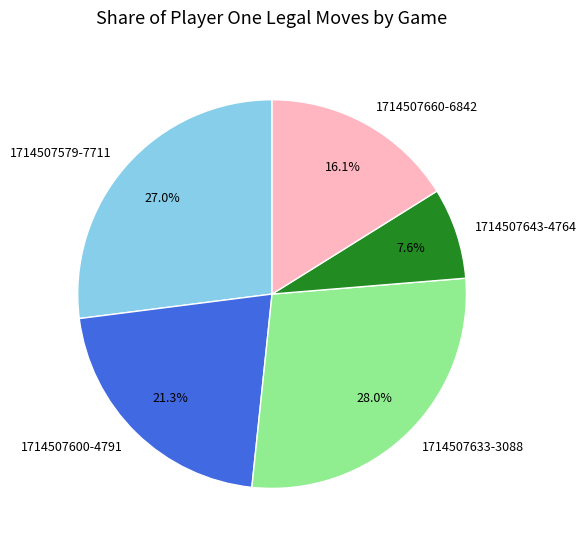

Rank the categories by value from lowest to highest.

1714507643-4764, 1714507660-6842, 1714507600-4791, 1714507579-7711, 1714507633-3088